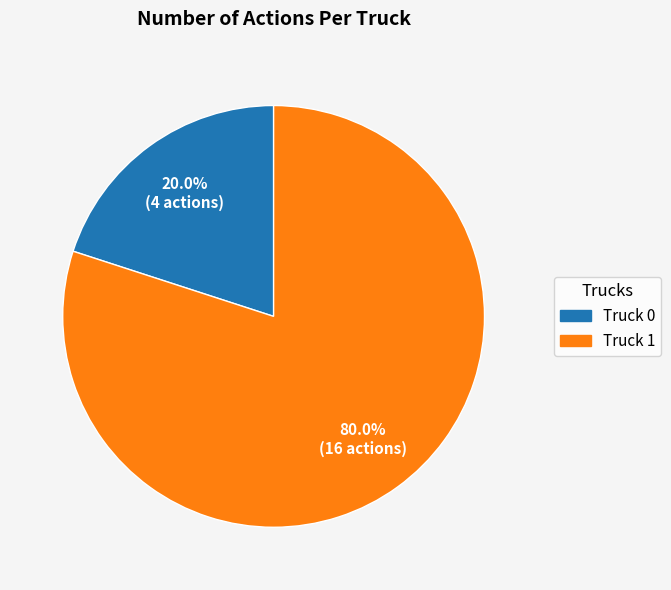

To the nearest percent, what is the average slice percentage?

50%